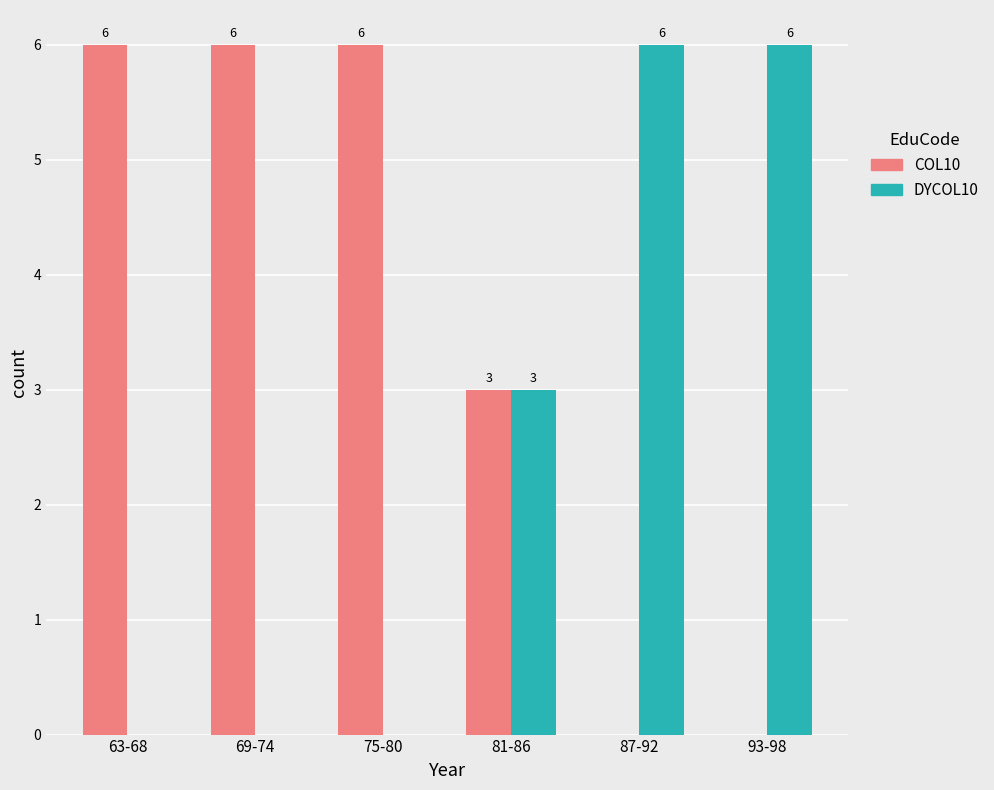

The DYCOL10 series shows 4 at 75-80. True or false?

False